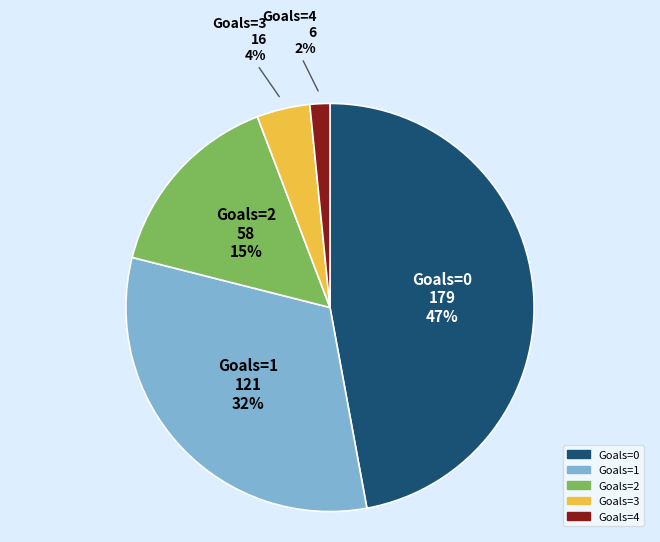

Is there any slice that represents more than half of the pie?

No